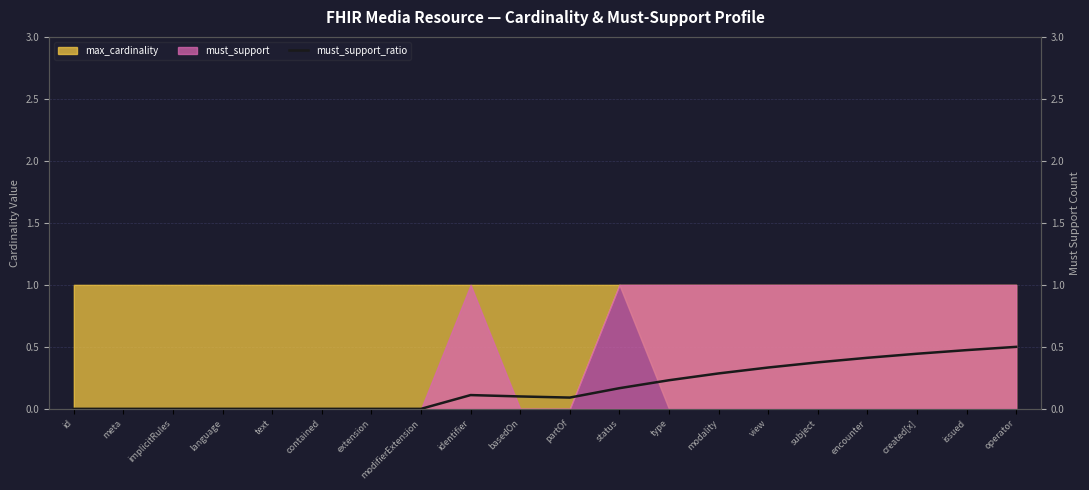

How many values are above zero?

12